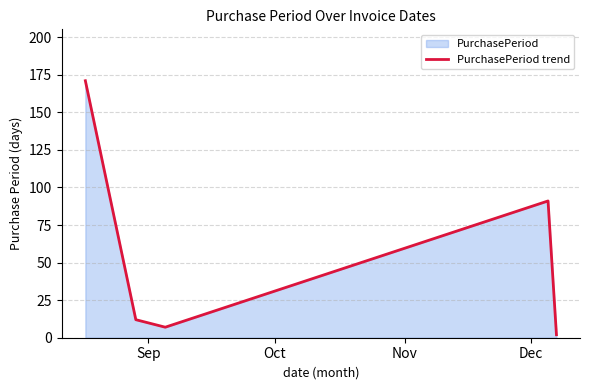

How many categories are shown in the chart?

5